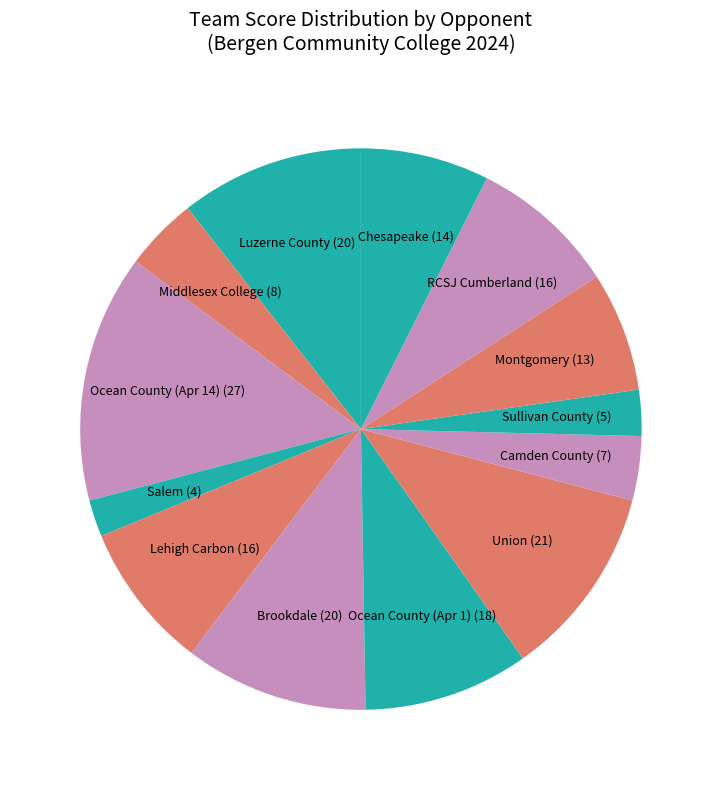

Is there any slice that represents more than half of the pie?

No